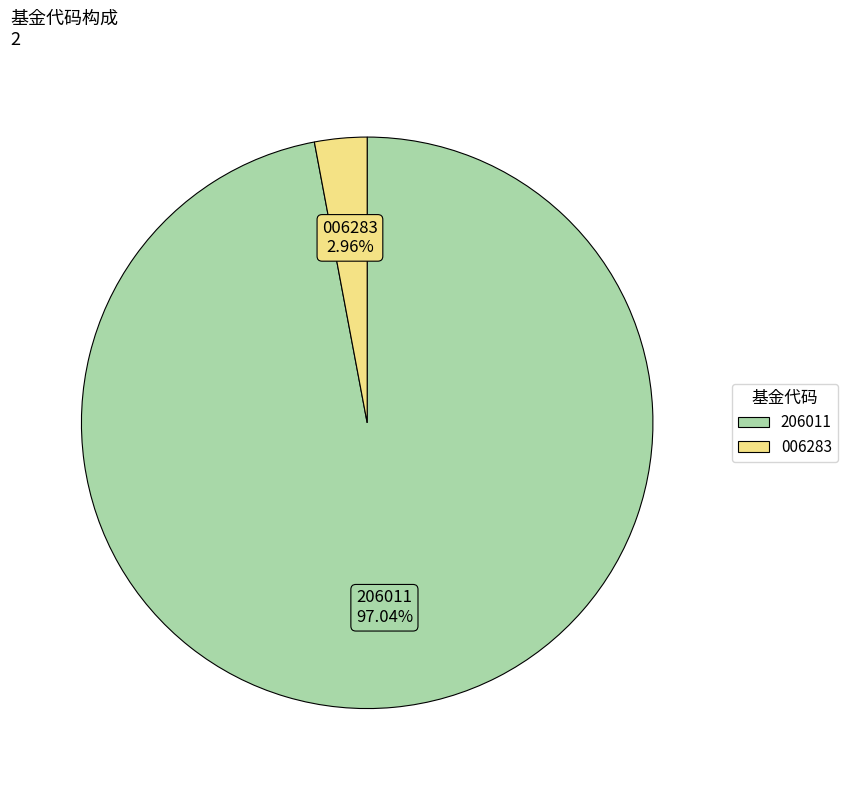

How many slices are in this pie chart?

2